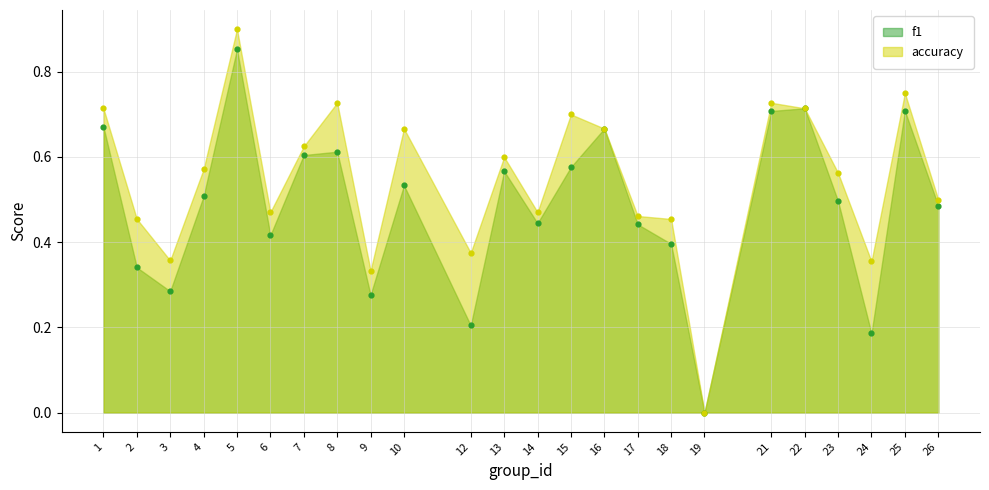

Is the value of accuracy at 4 greater than the value of f1 at 26?

Yes